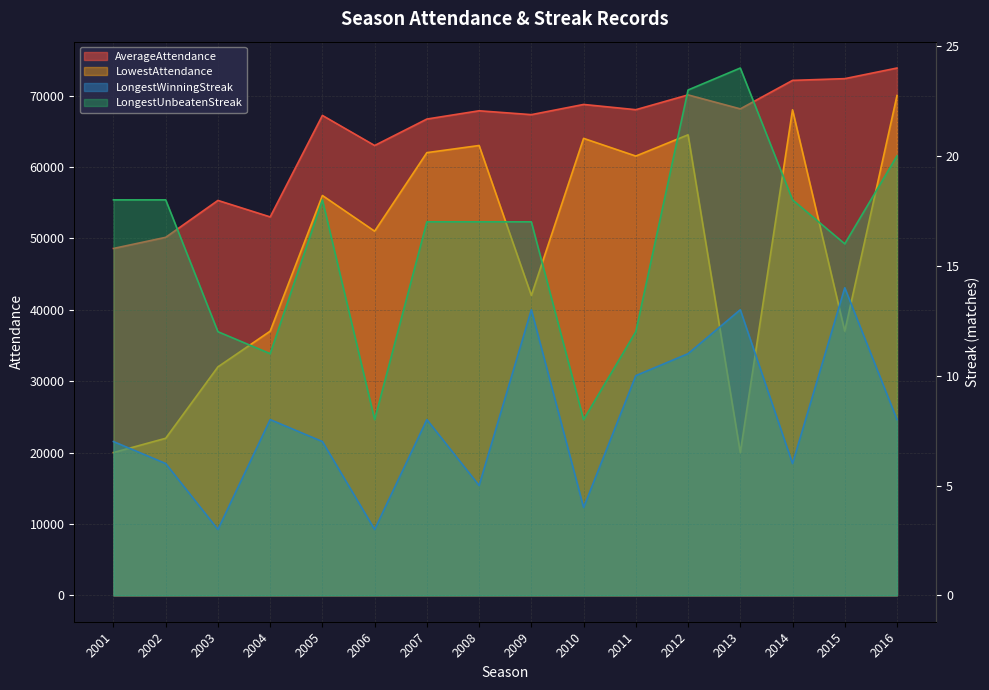

True or false: LongestWinningStreak has a value of 6 at 2002.

True